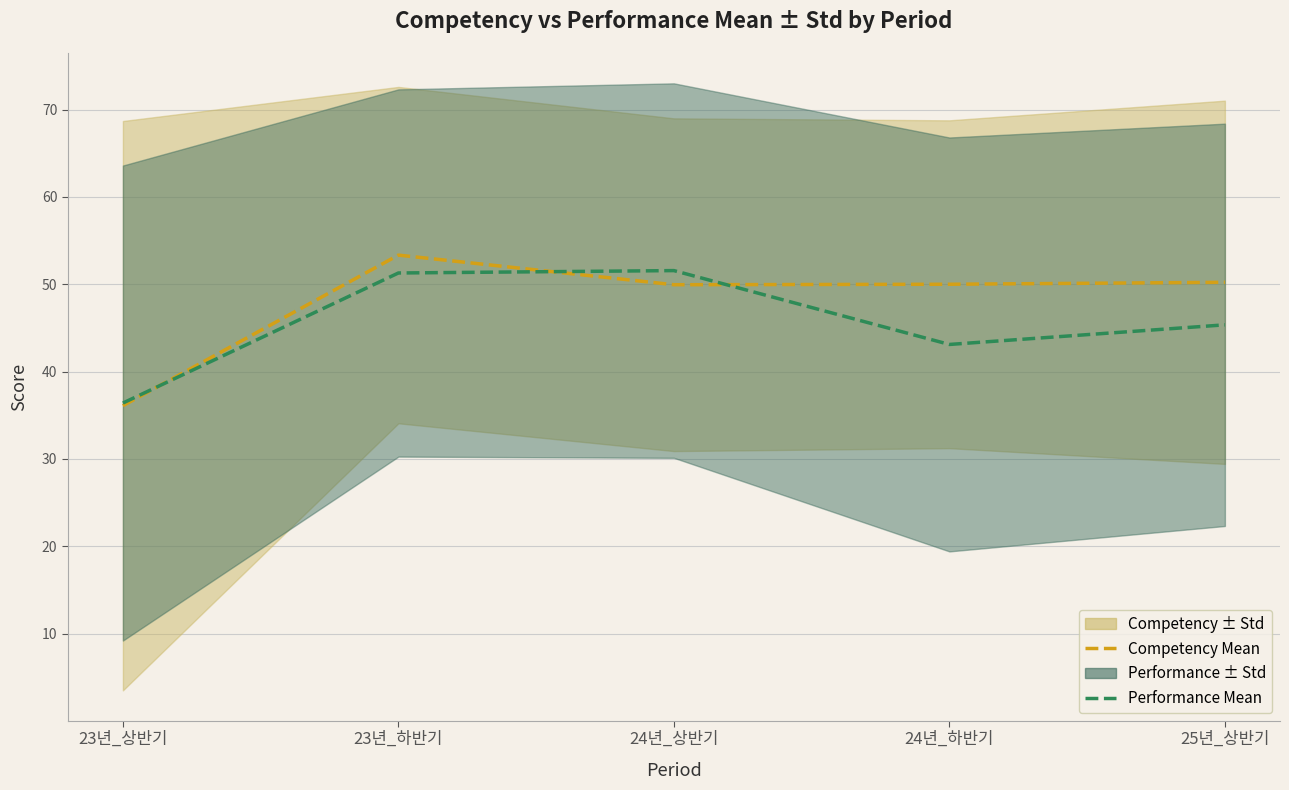

Rank the series by their maximum value, from lowest to highest.

Performance Mean, Competency Mean